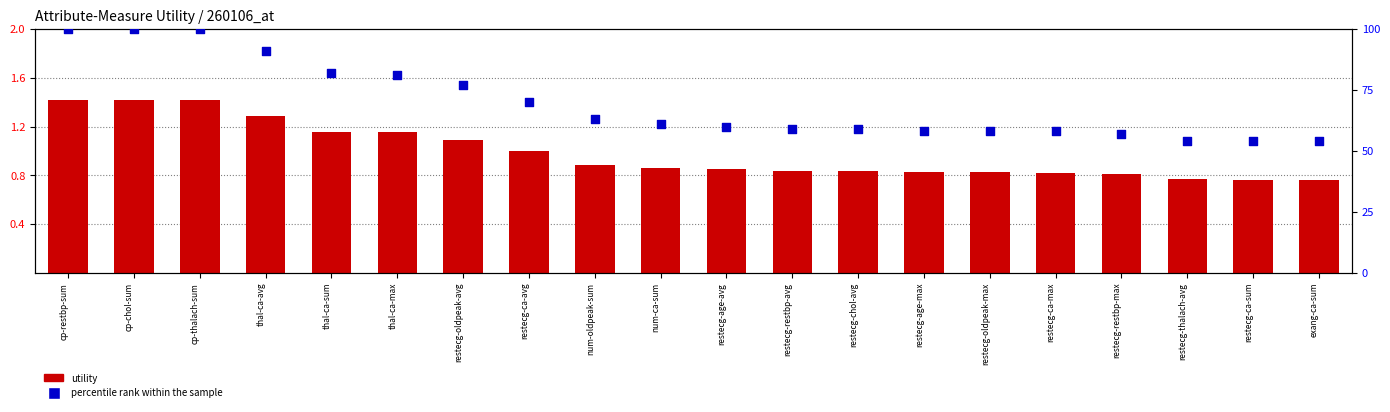

What are all the series names shown in the legend?

utility, percentile rank